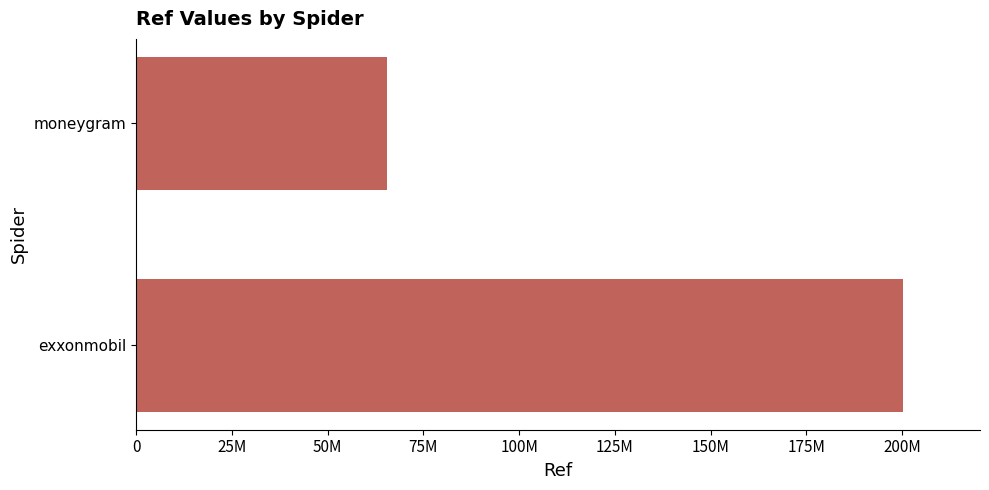

How many values are between 65436237 and 200302964?

2